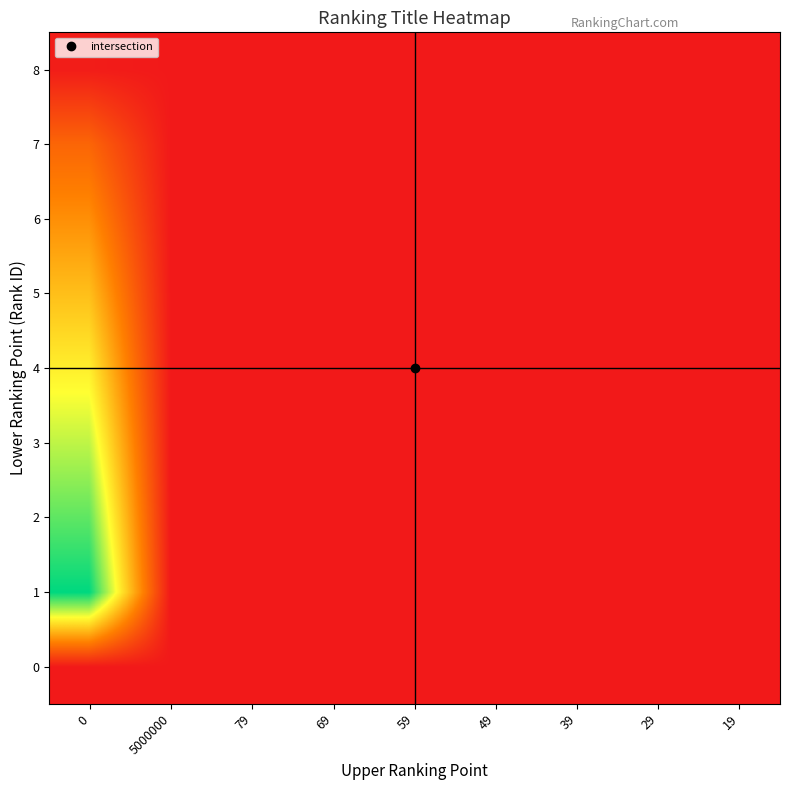

Reading right to left, what are all the values shown in this chart?

0: 19=0.0	29=0.0	39=0.0	49=0.0	59=0.0	69=0.0	79=0.0	5000000=0.0	0=1.0
1: 19=263157.2	29=172413.5	39=128205.0	49=102040.7	59=84745.7	69=72463.7	79=63291.1	5000000=1.0	0=99999999999.8
2: 19=230262.6	29=150861.8	39=112179.3	49=89285.6	59=74152.5	69=63405.8	79=55379.7	5000000=0.9	0=87499999999.9
3: 19=197367.9	29=129310.1	39=96153.7	49=76530.5	59=63559.3	69=54347.8	79=47468.3	5000000=0.7	0=75000000000.1
4: 19=164473.3	29=107758.4	39=80128.1	49=63775.4	59=52966.1	69=45289.8	79=39556.9	5000000=0.6	0=62500000000.2
5: 19=131578.6	29=86206.7	39=64102.5	49=51020.4	59=42372.8	69=36231.9	79=31645.5	5000000=0.5	0=50000000000.4
6: 19=98684.0	29=64655.1	39=48076.9	49=38265.3	59=31779.6	69=27173.9	79=23734.2	5000000=0.4	0=37500000000.5
7: 19=65789.3	29=43103.4	39=32051.2	49=25510.2	59=21186.4	69=18115.9	79=15822.8	5000000=0.3	0=25000000000.7
8: 19=3289.5	29=2155.2	39=1602.6	49=1275.5	59=1059.3	69=905.8	79=791.1	5000000=0.0	0=1250000001.0